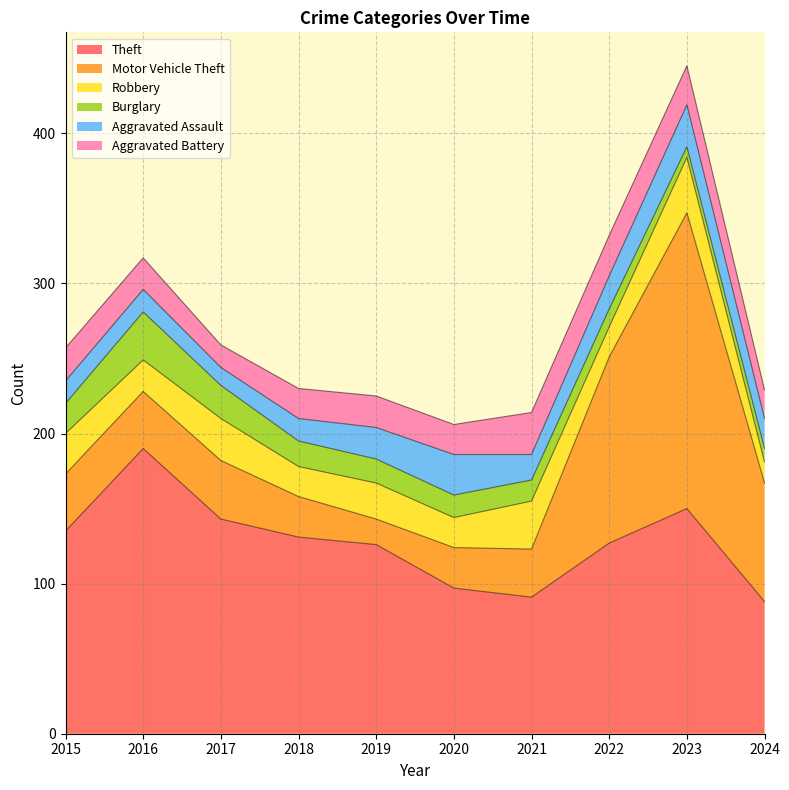

At which label does Aggravated Battery reach its peak?

2021